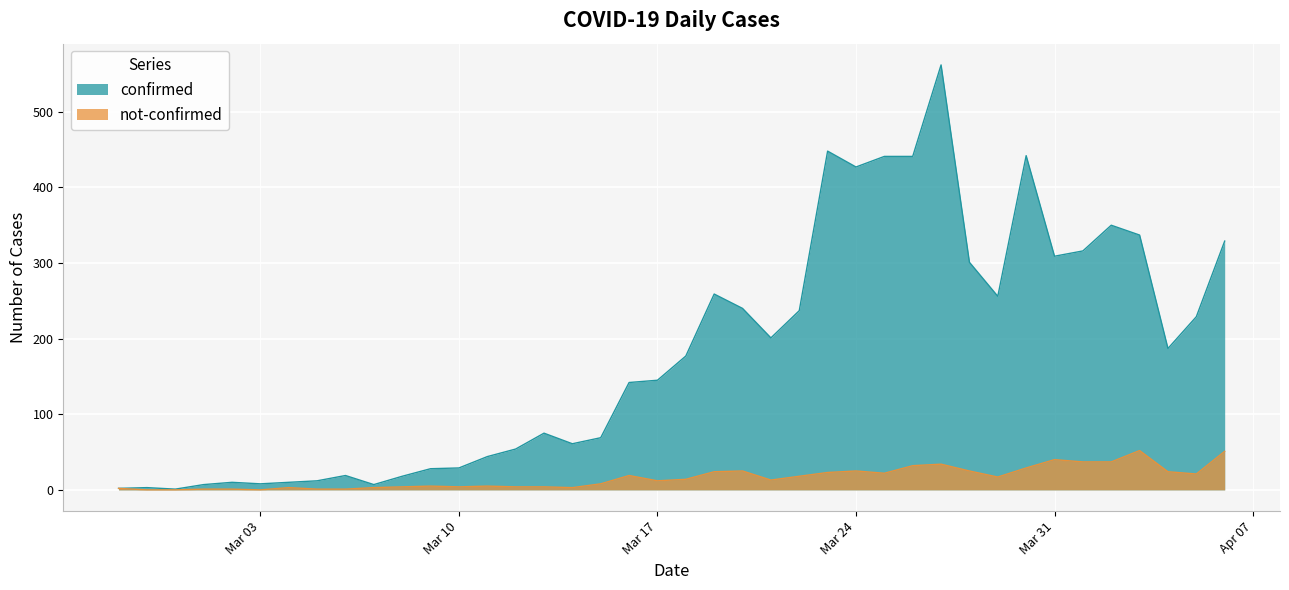

Which series has the widest spread of values?

confirmed